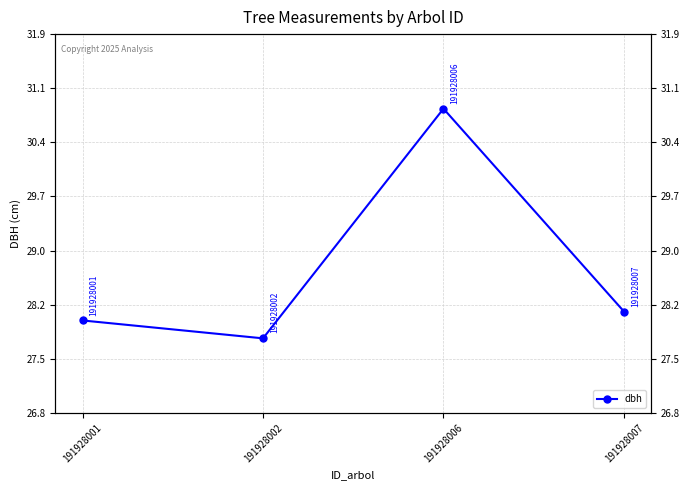

Count the number of data series in this chart.

1